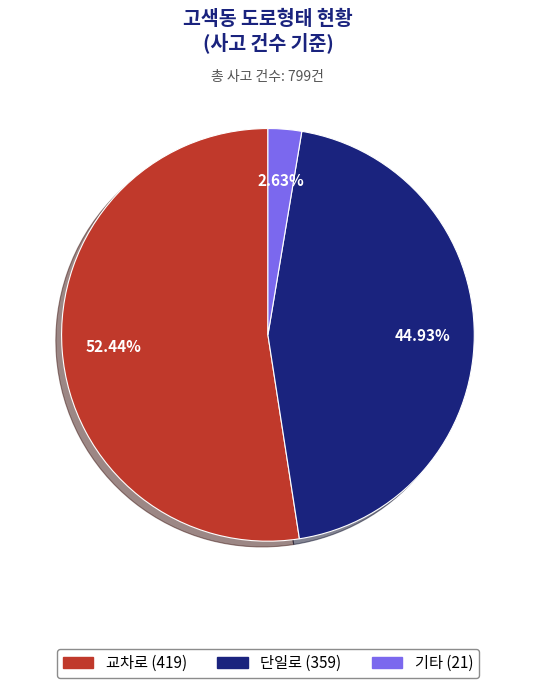

How many slices are in this pie chart?

3